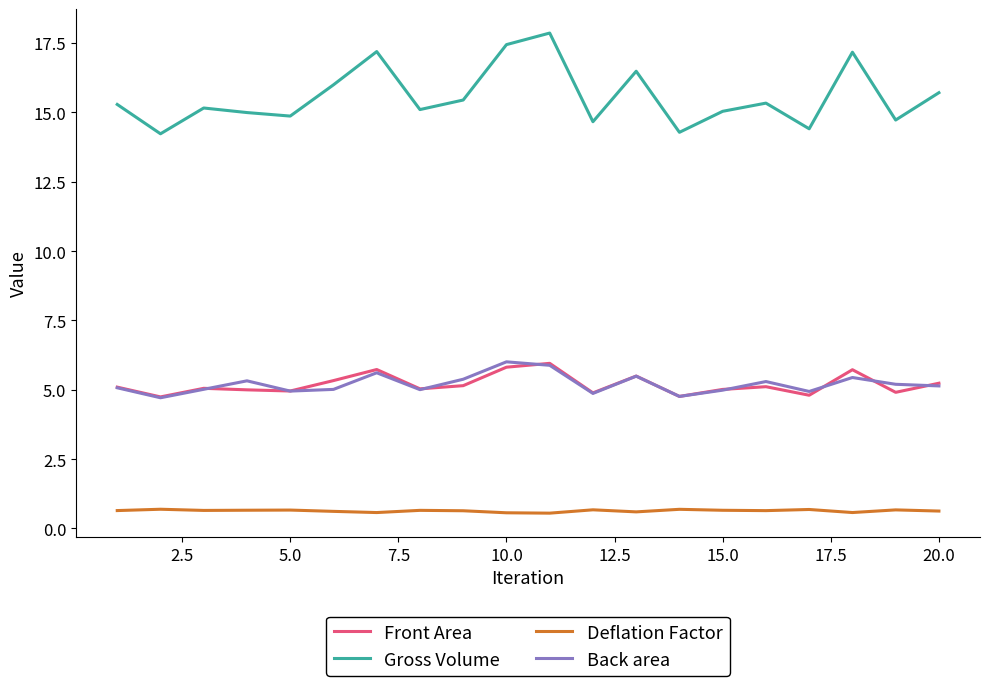

What is the smallest value displayed?

0.6